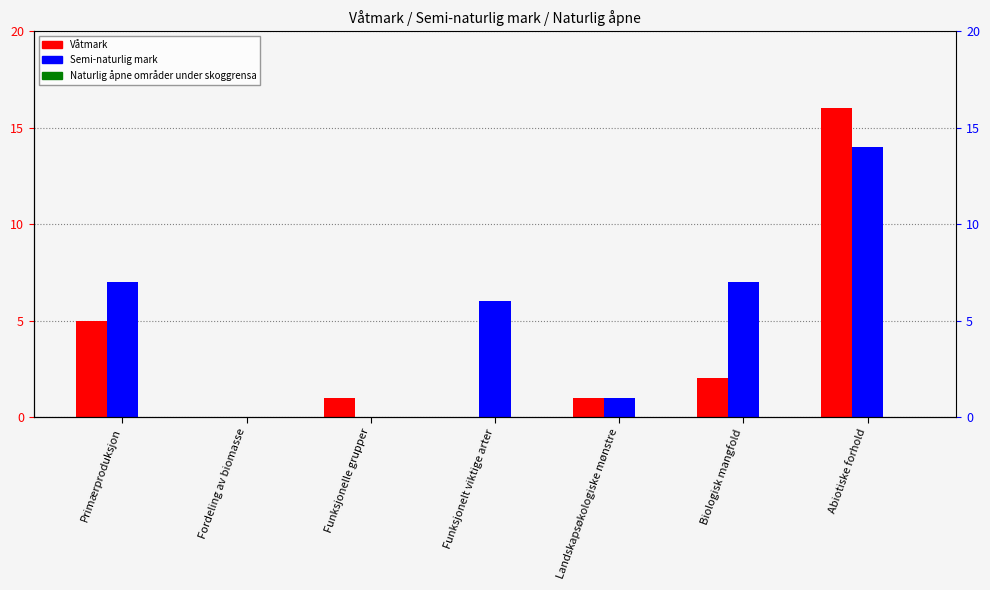

At how many categories does at least one series exceed 5?

4